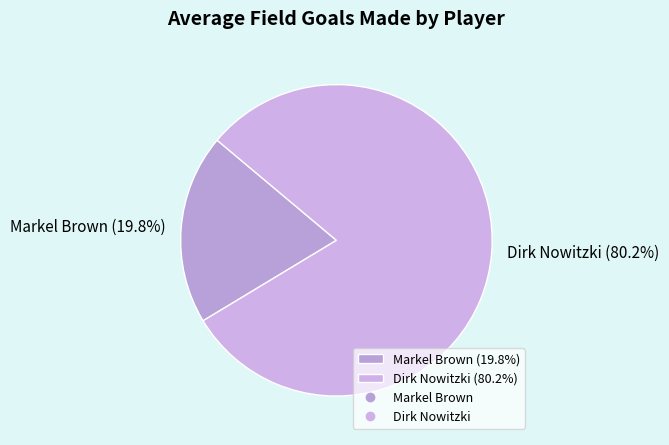

Is the sum of Dirk Nowitzki and Markel Brown greater than half?

Yes